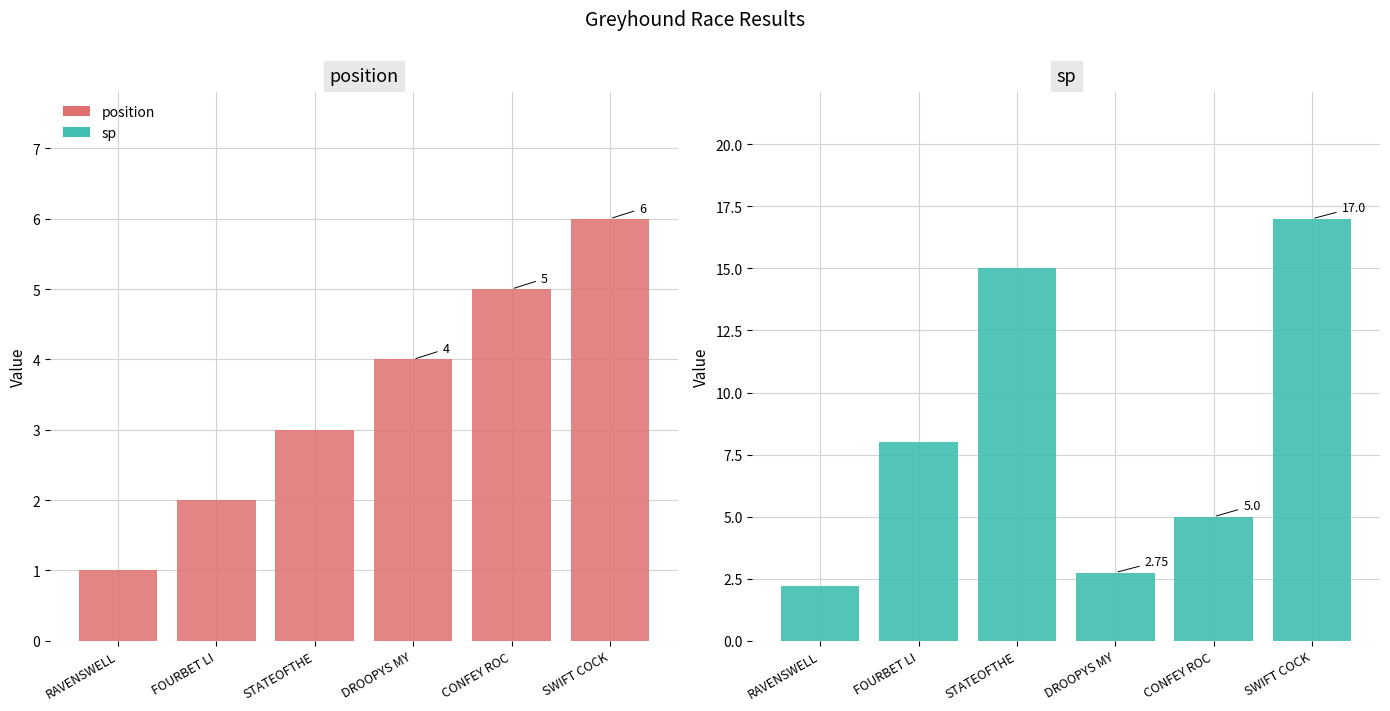

What is the maximum value shown in the chart?

17.0